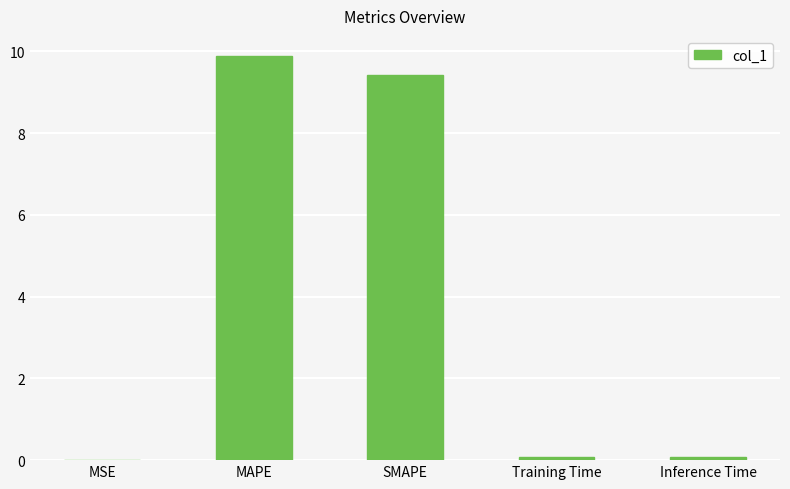

What is the sum of the values at SMAPE and Training Time?

9.5